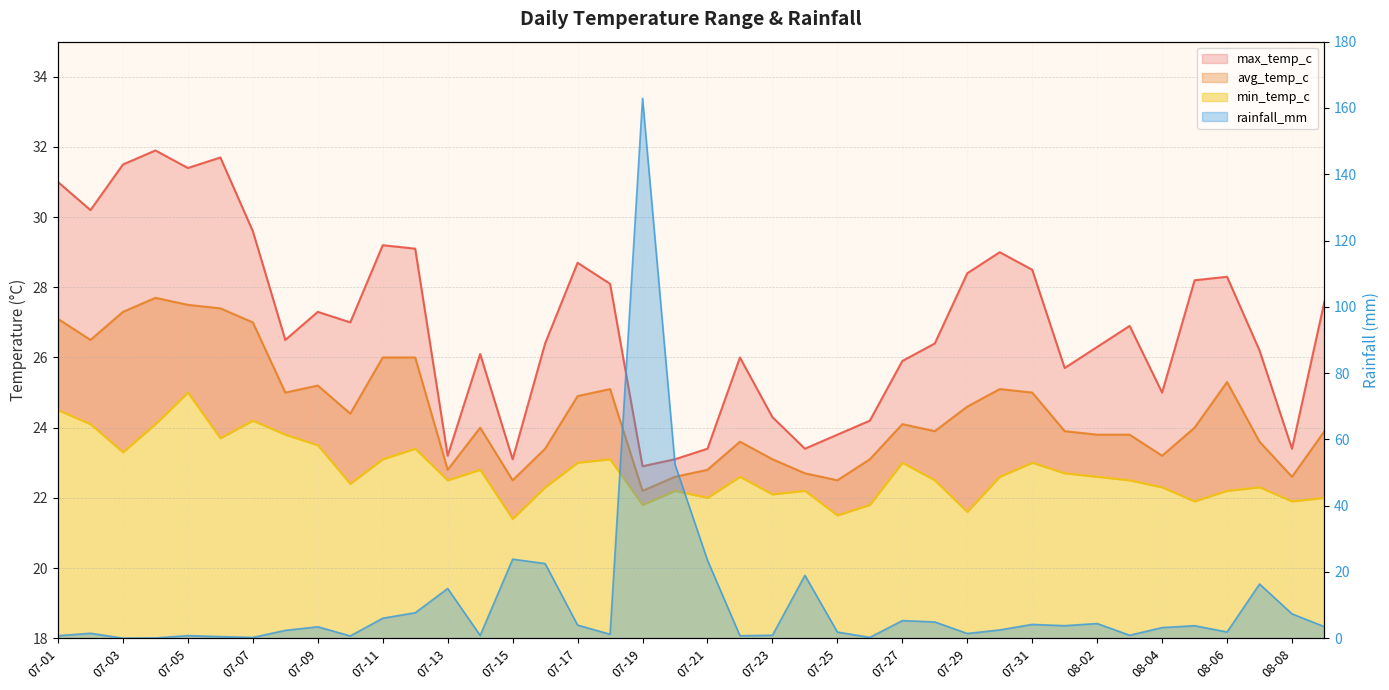

List the series in order of their overall mean, lowest first.

min_temp_c, avg_temp_c, max_temp_c